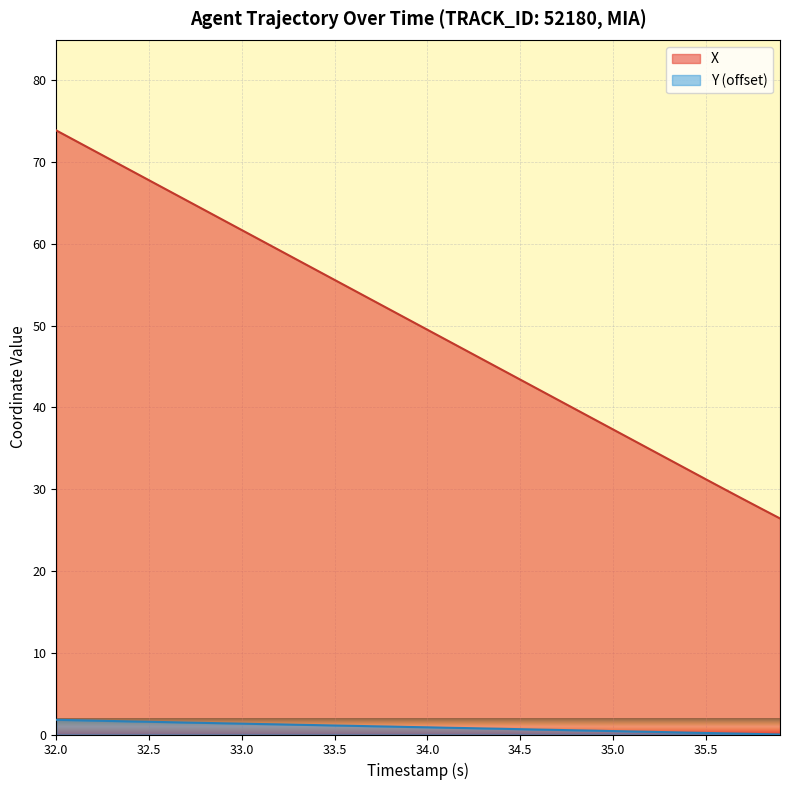

What is the greatest value displayed?

73.9